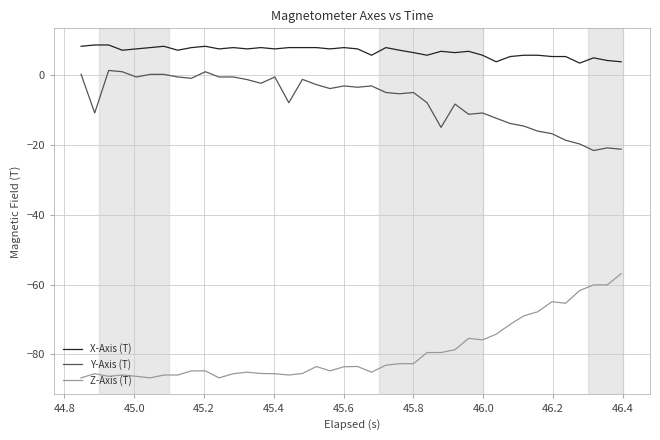

Count the number of data series in this chart.

3